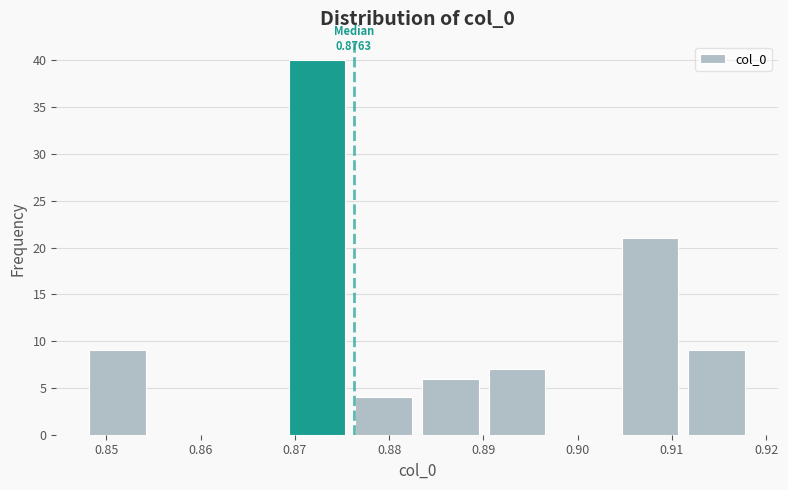

Which range on the x-axis has the tallest bar?

0.869 to 0.876